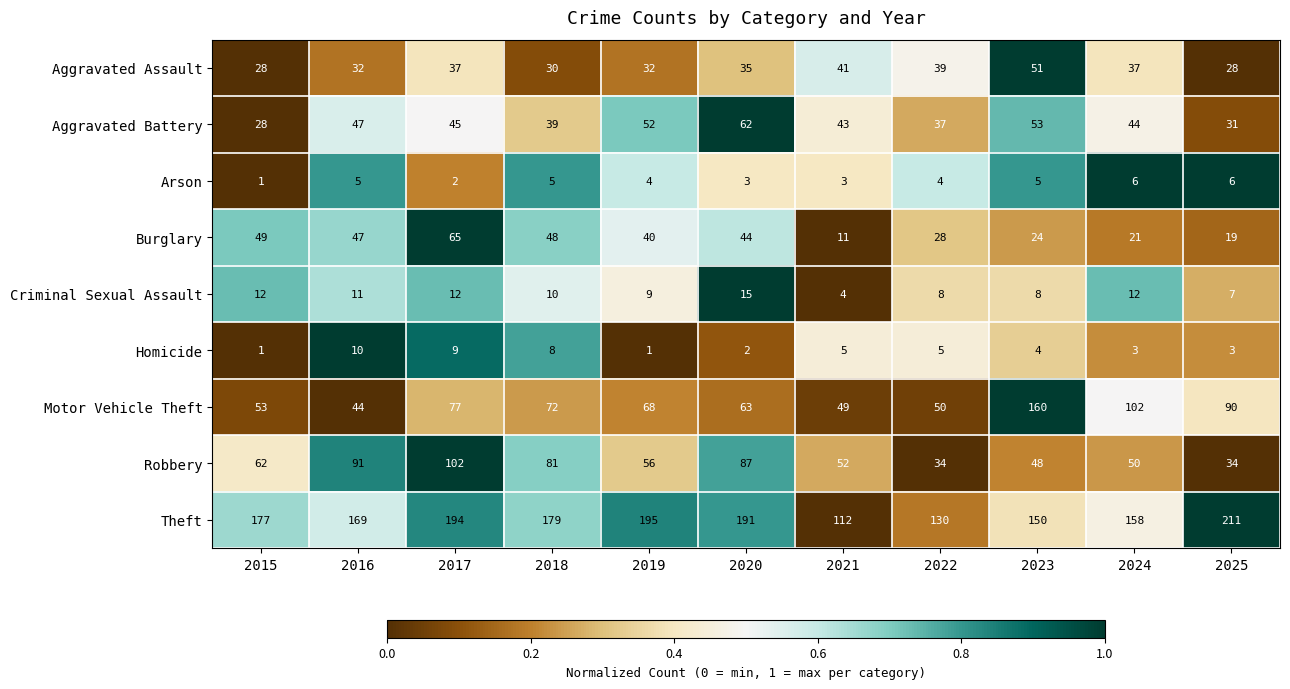

What is the spread (max minus min) of values at 2022?

126